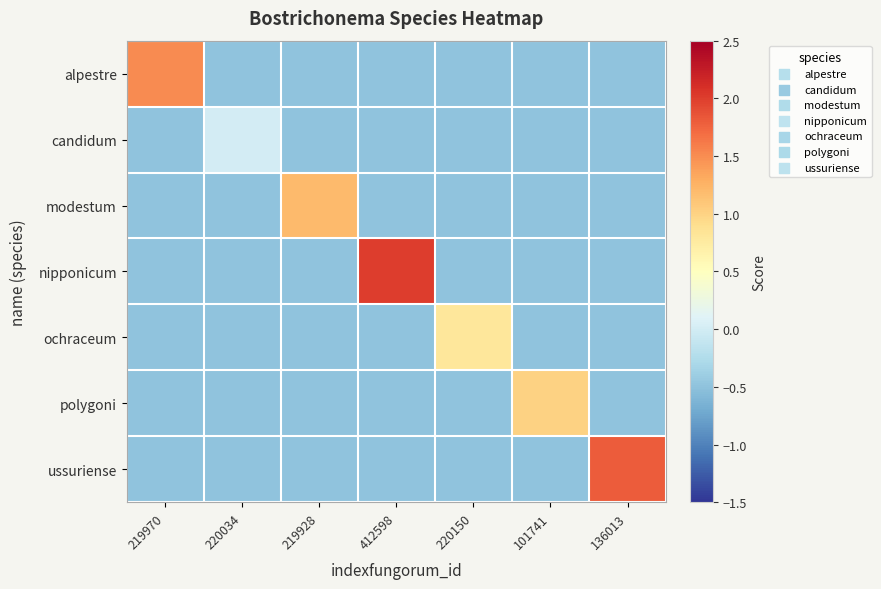

Which has a higher value, 219970 or 220034?

219970